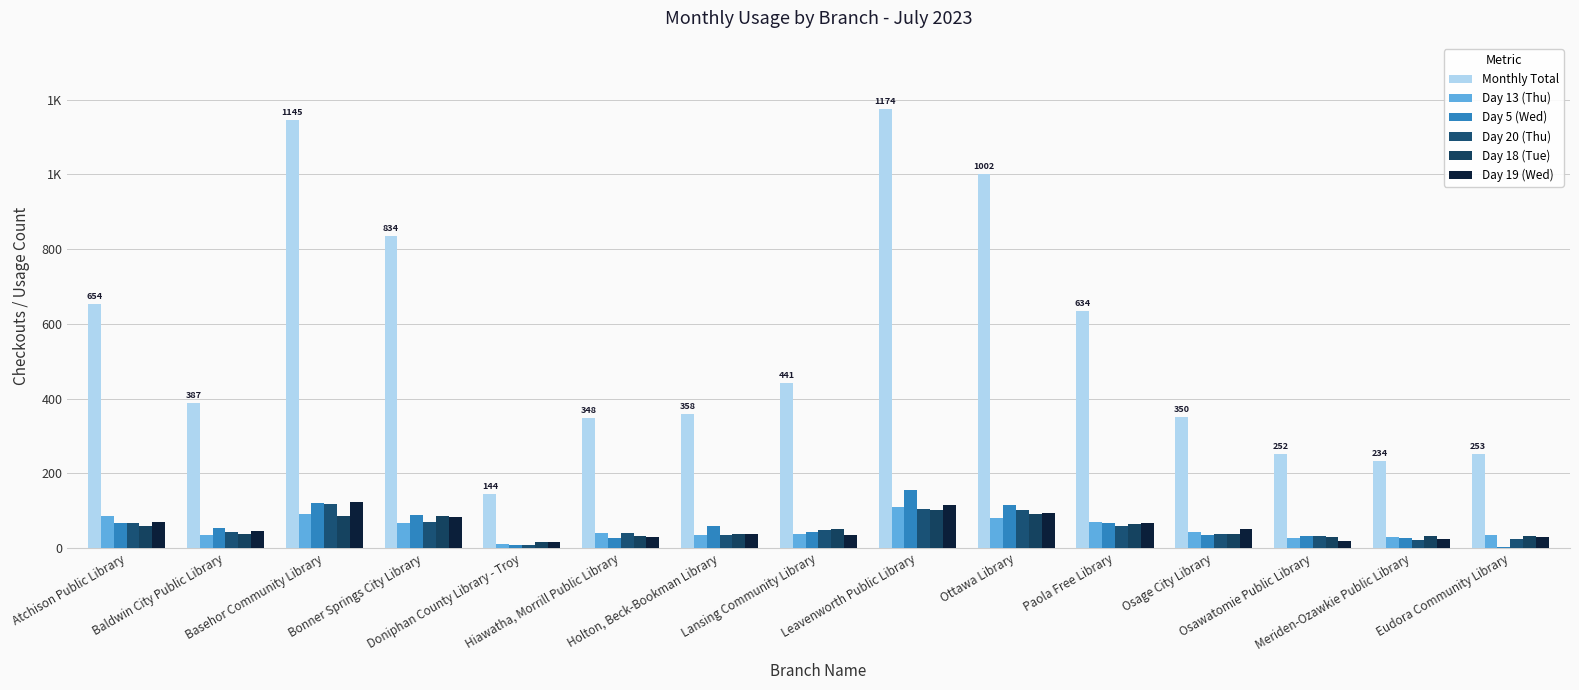

List the labels in order of Day 13 (Thu) value, smallest first.

Doniphan County Library - Troy, Osawatomie Public Library, Meriden-Ozawkie Public Library, Eudora Community Library, Baldwin City Public Library, Holton, Beck-Bookman Library, Lansing Community Library, Hiawatha, Morrill Public Library, Osage City Library, Bonner Springs City Library, Paola Free Library, Ottawa Library, Atchison Public Library, Basehor Community Library, Leavenworth Public Library